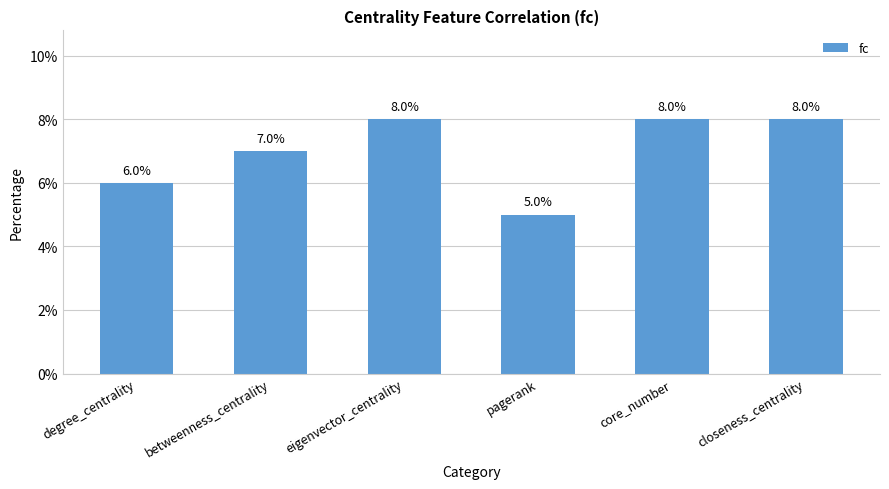

What is the value of the 1st bar from the left?

0.1